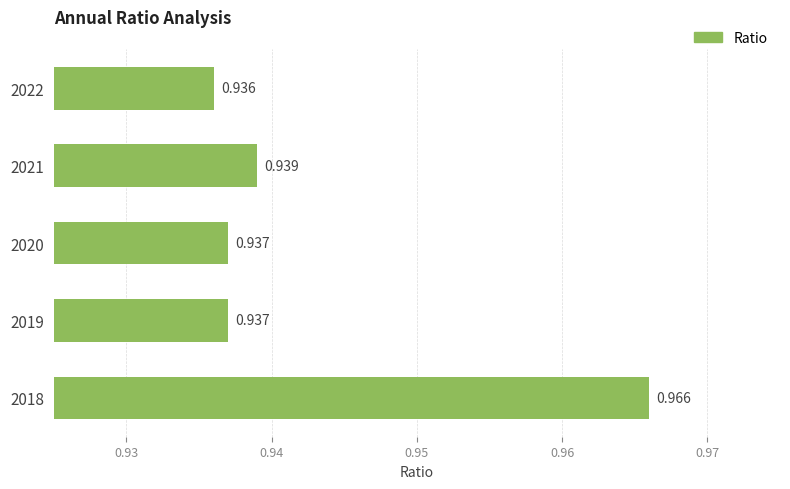

At which label is the value closest to 0?

2022